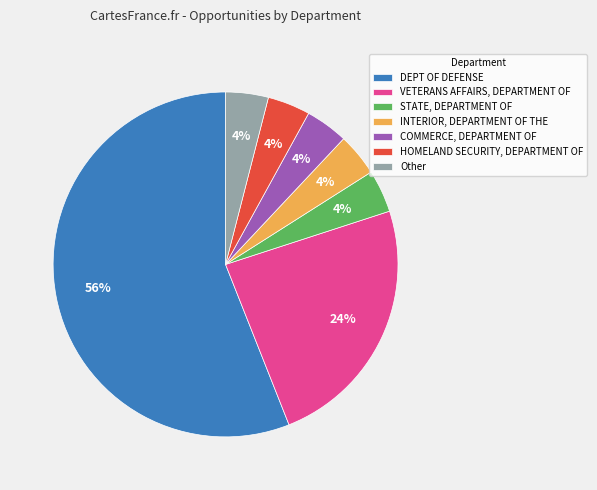

Does DEPT OF DEFENSE represent more than half of the total?

Yes